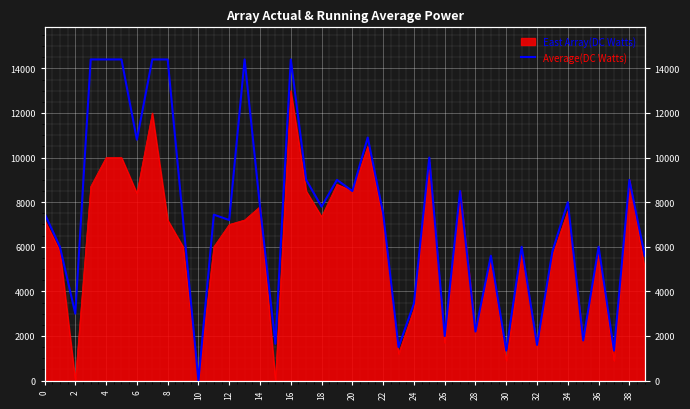

What is the value of the 38th point from the left?

1350